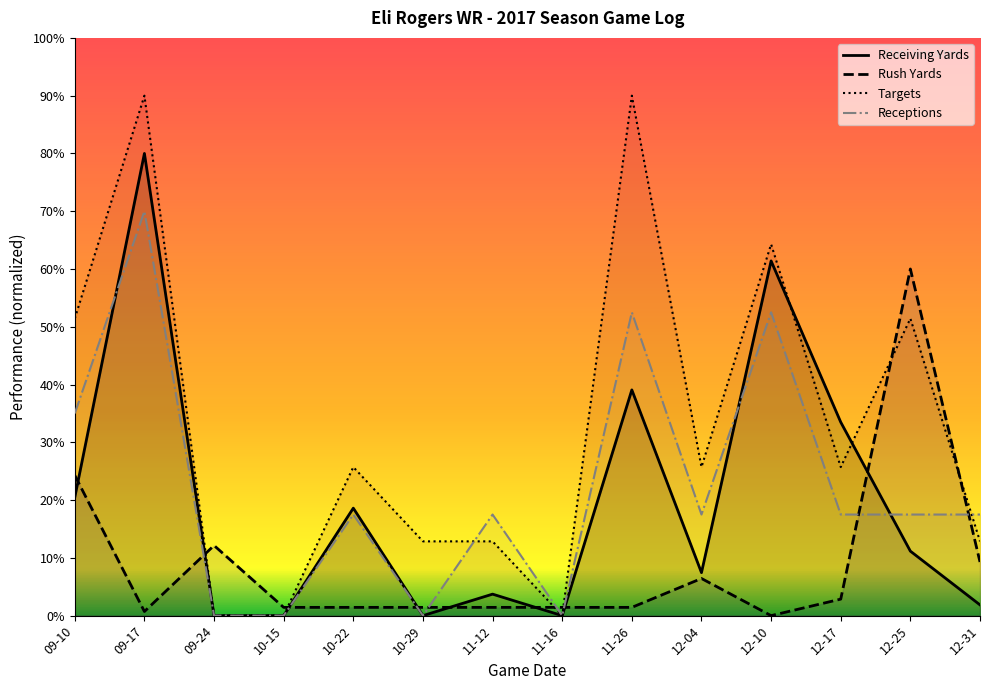

What is the value of the Receptions point at the 5th from the left?

17.5